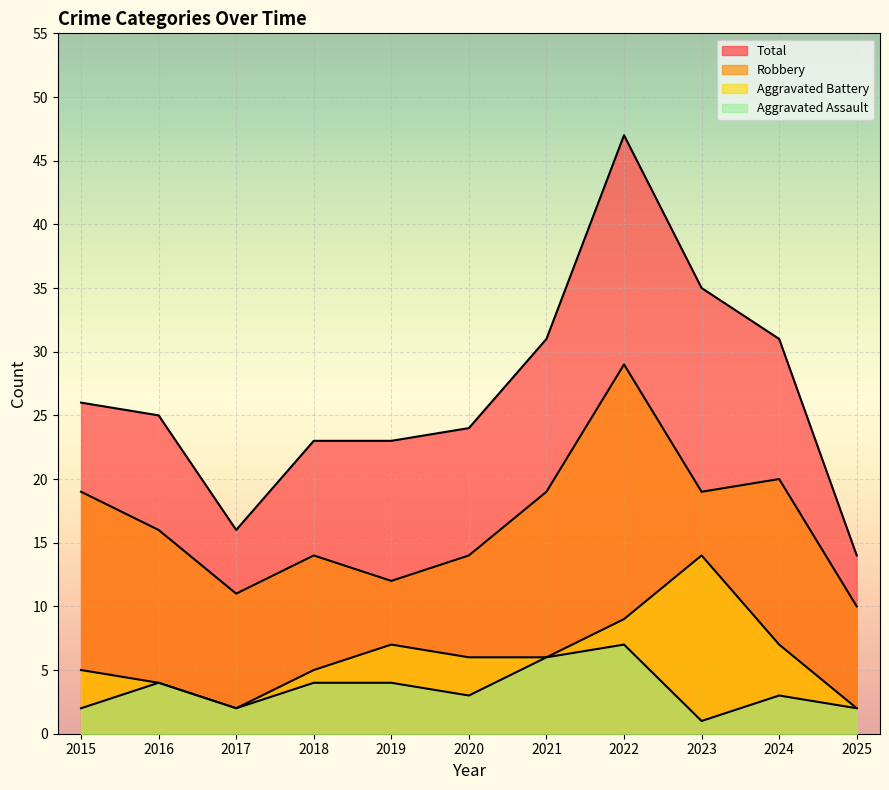

True or false: Robbery and Aggravated Assault intersect in this chart.

False